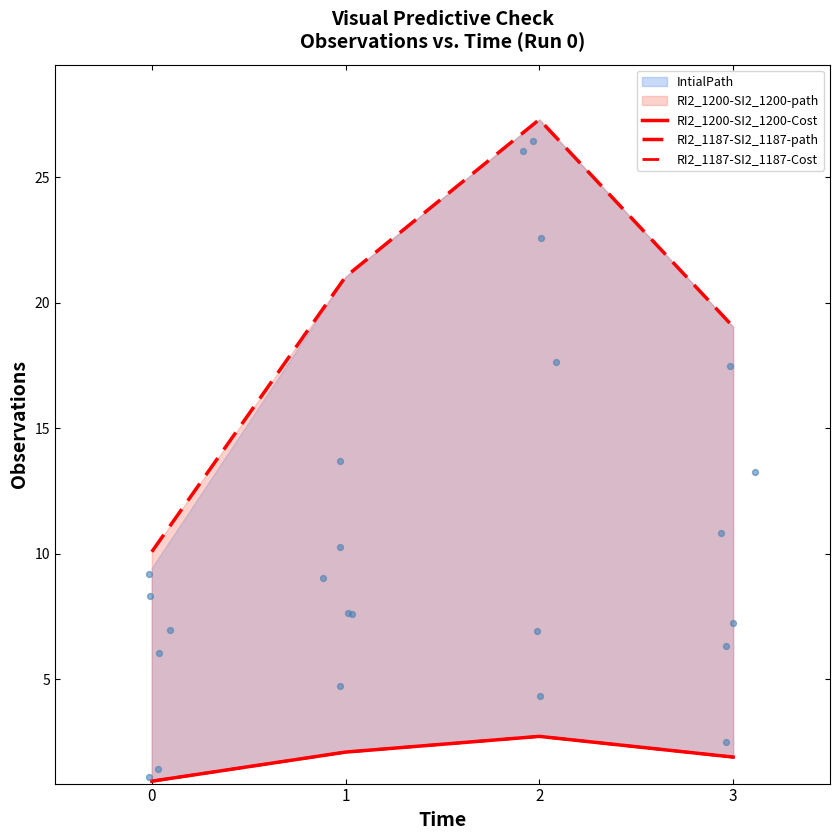

At which category is the sum across all series the highest?

2